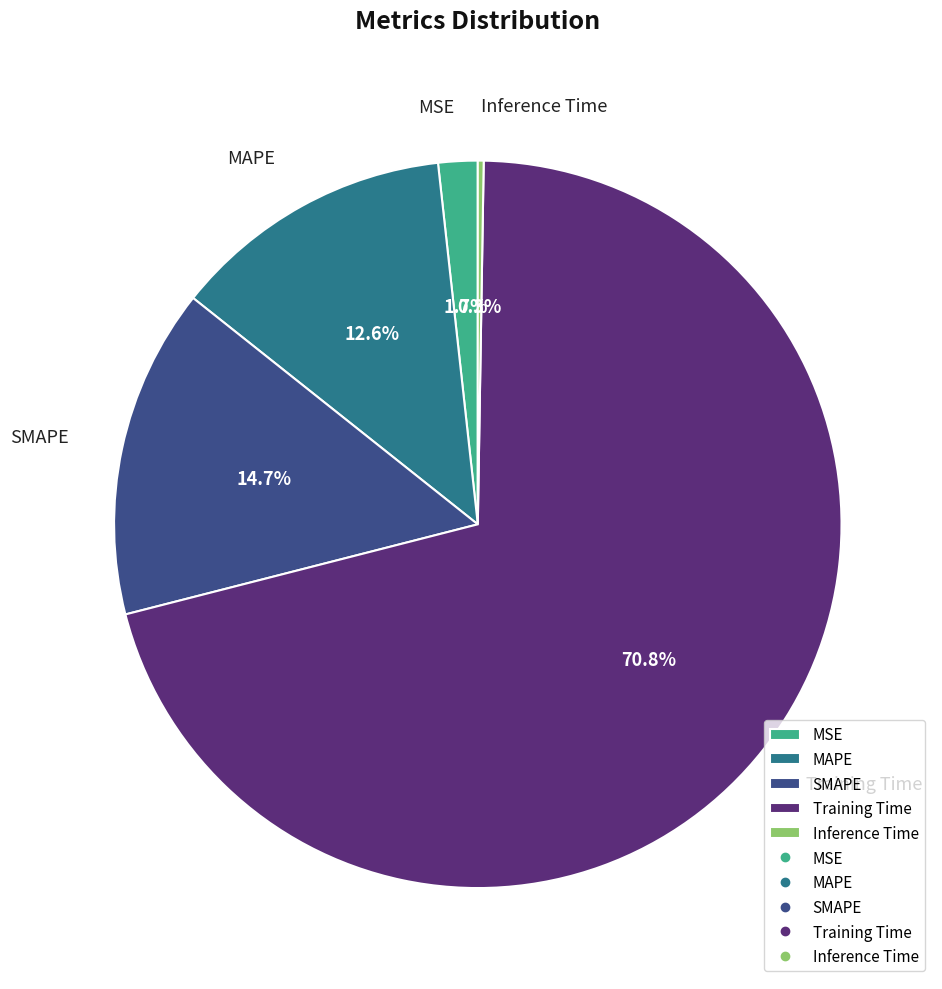

Which category accounts for the majority?

Training Time